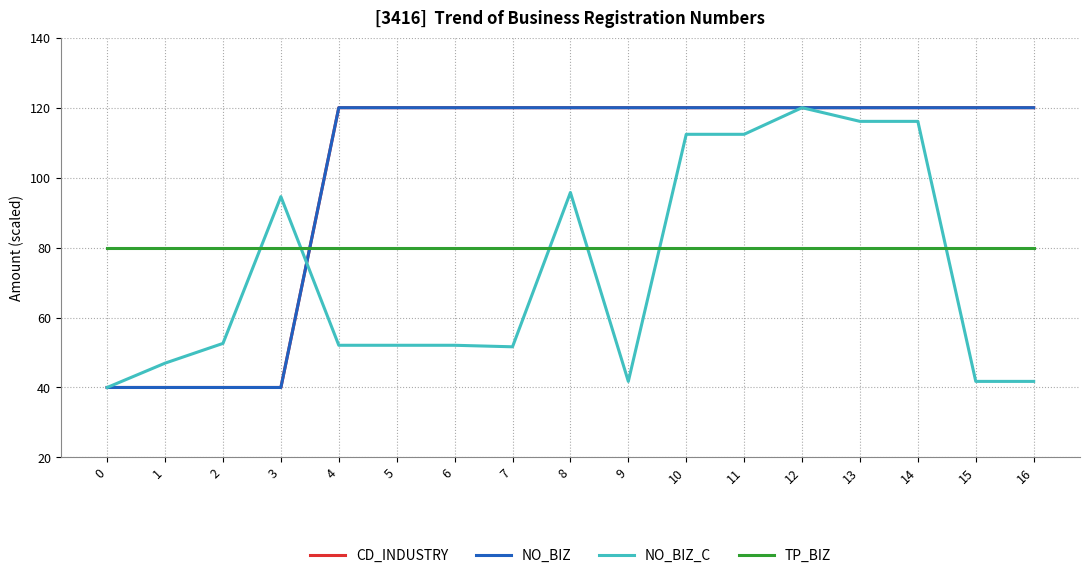

Is this an area chart (filled region under the line)?

No